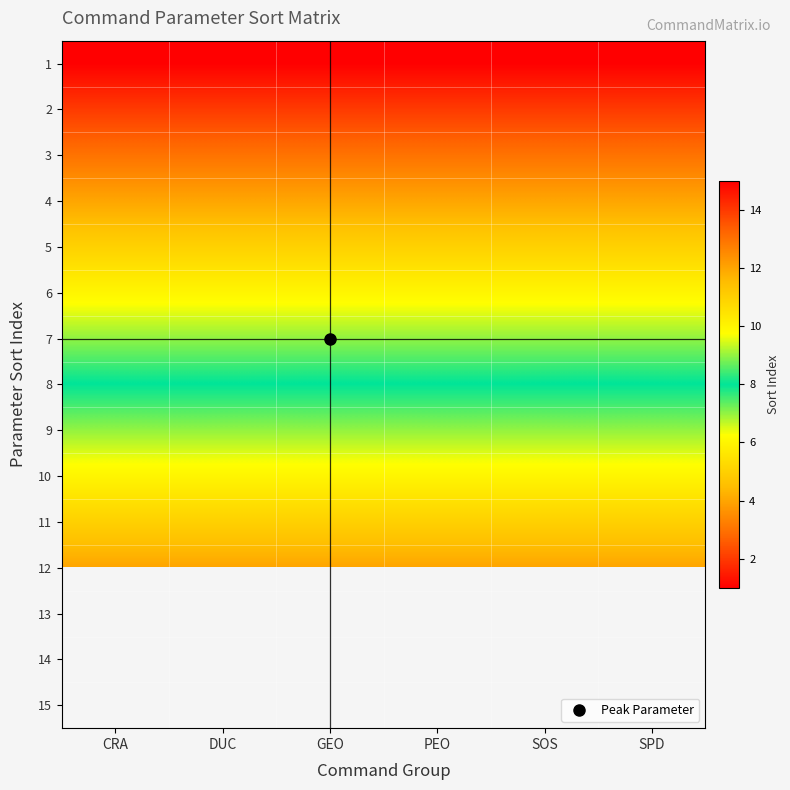

The 11 series shows 14.9 at GEO. True or false?

False